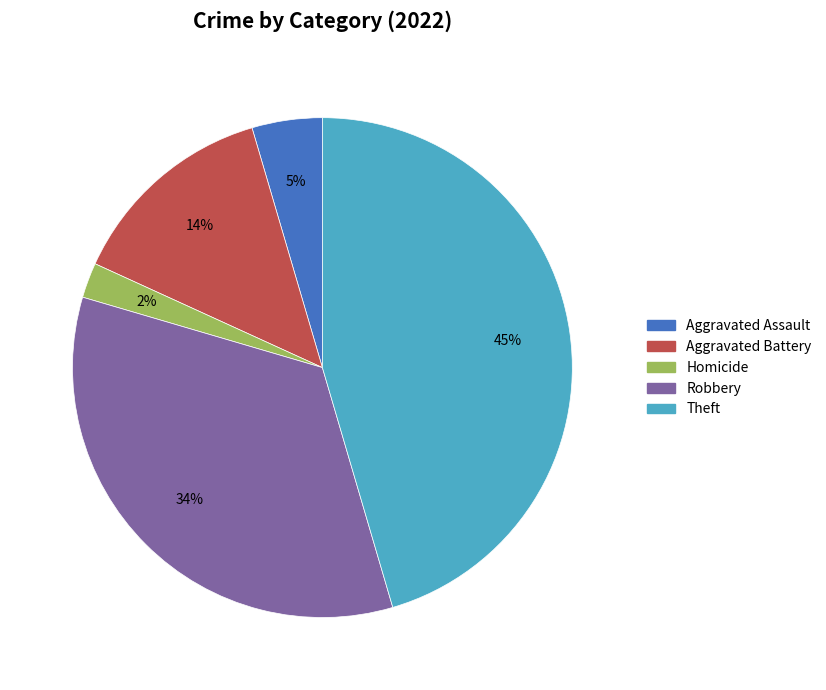

Does any single category account for the majority?

No